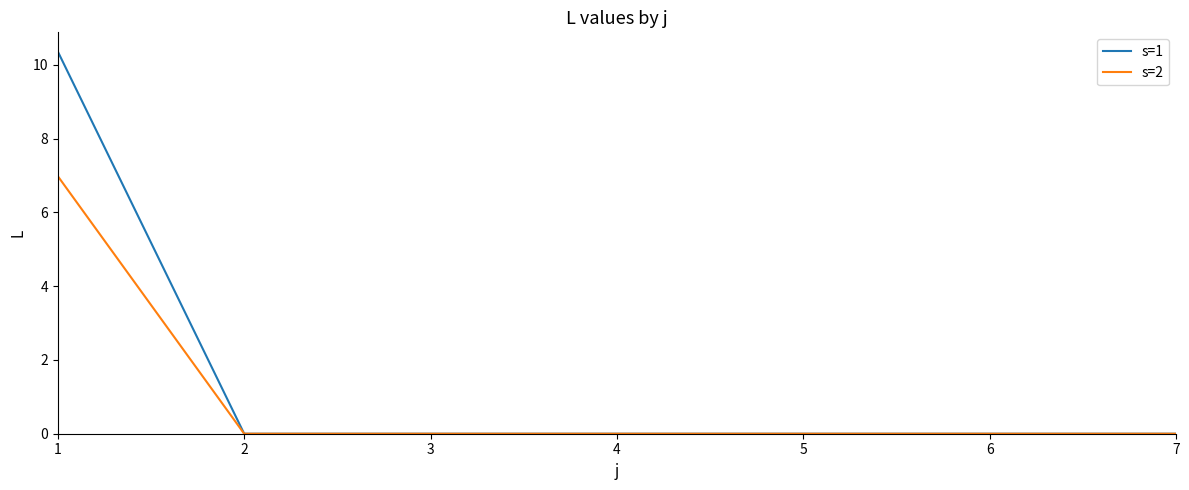

What is the sum of the s=1 values at 2 and 1?

10.4